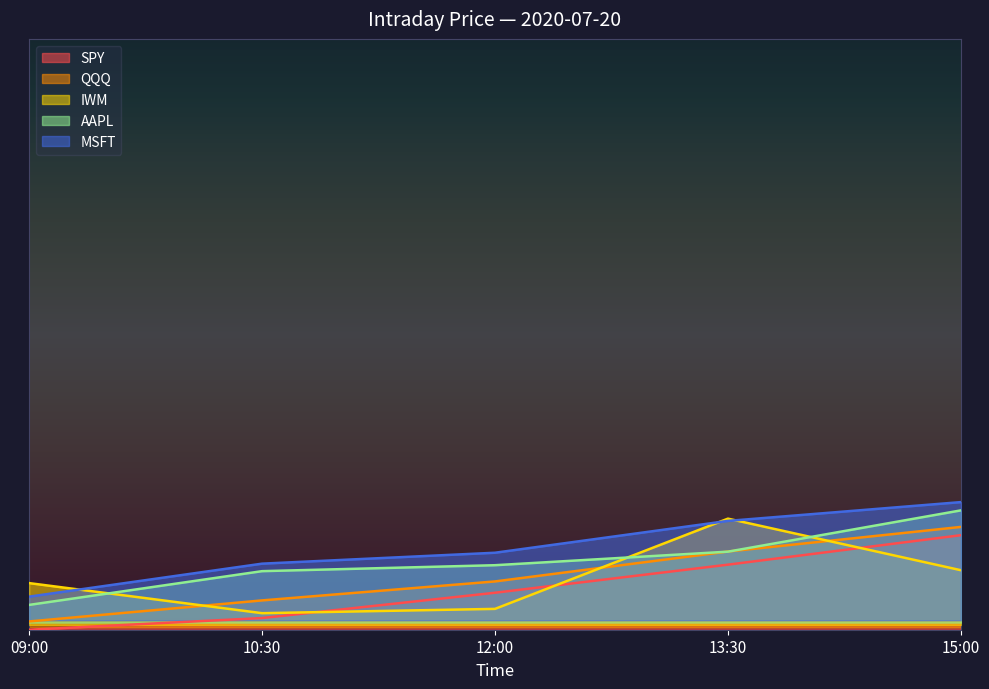

What are all the series names shown in the legend?

SPY, QQQ, IWM, AAPL, MSFT